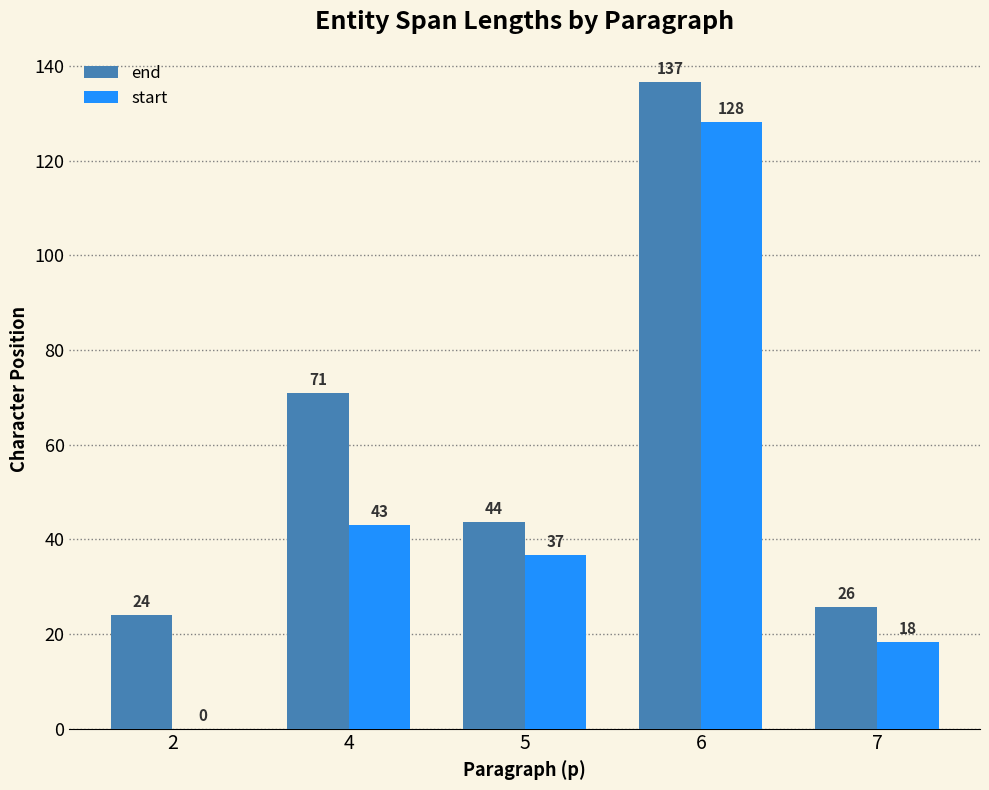

How many groups of bars are there?

5